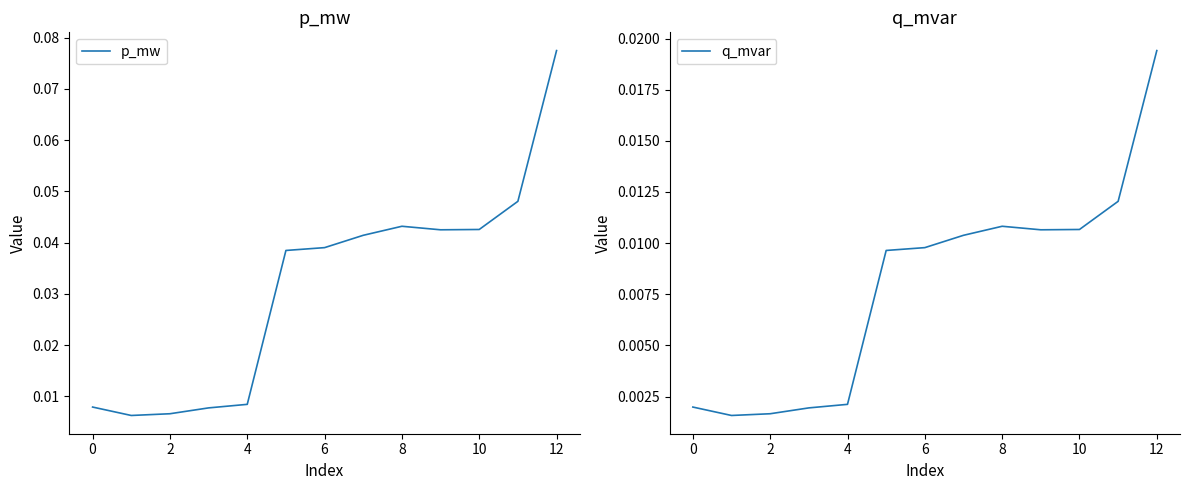

At how many categories does at least one series exceed 0?

13